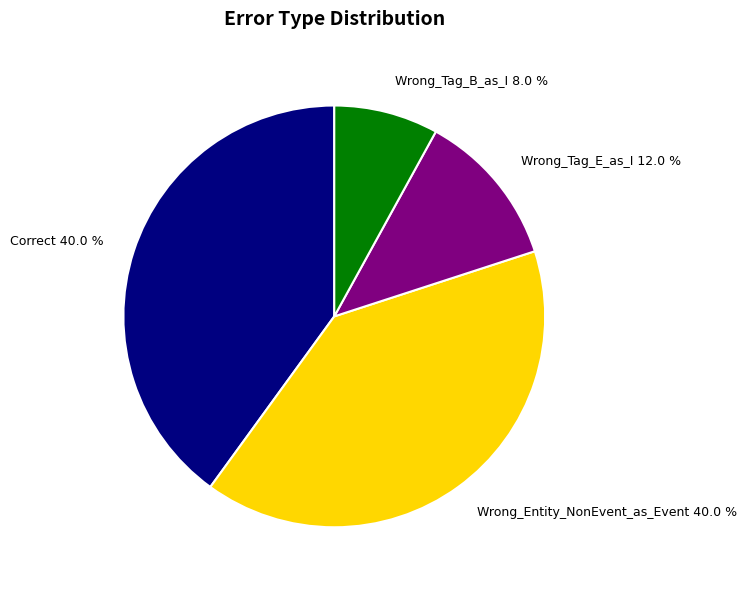

What is the smallest slice in the pie chart?

Wrong_Tag_B_as_I